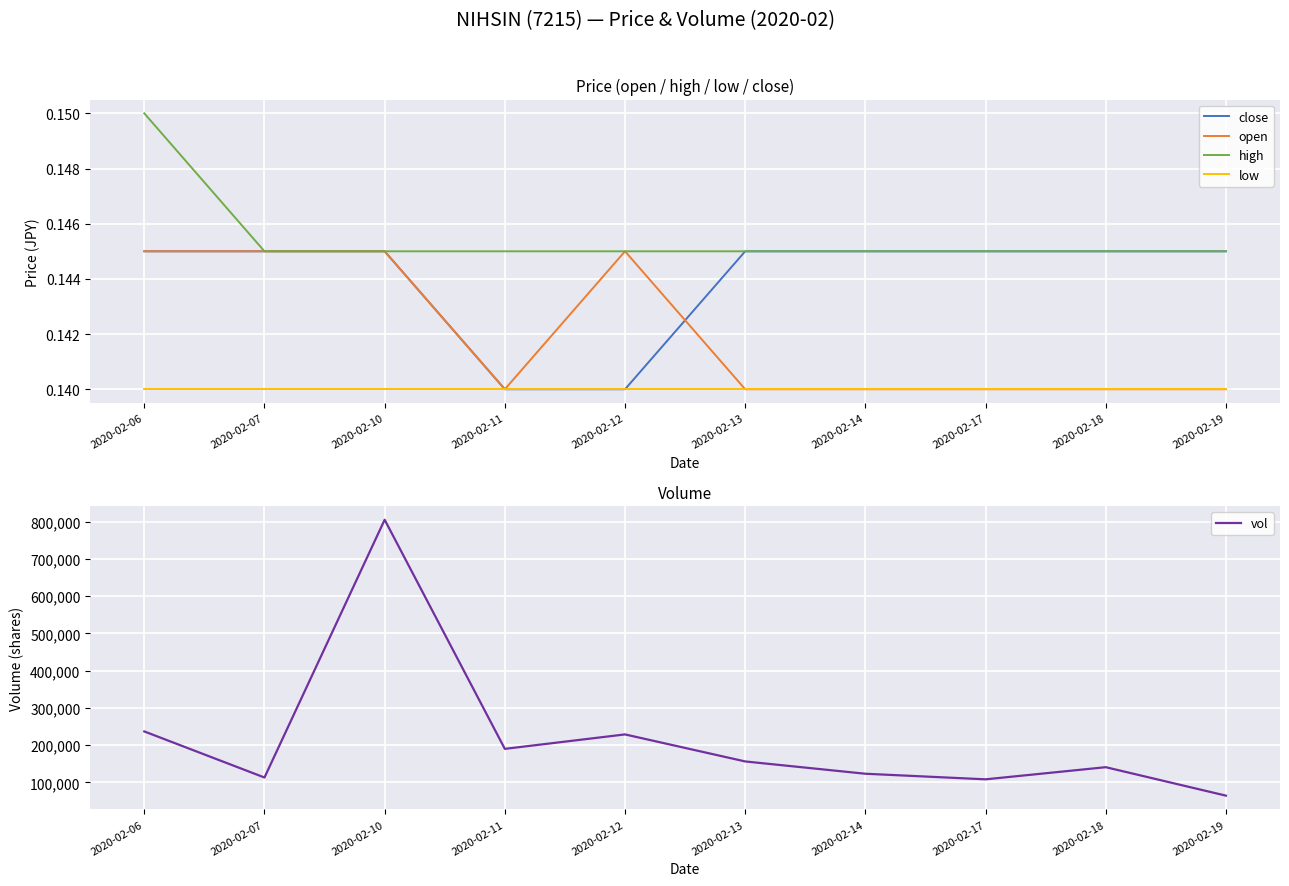

Which has a higher value, 2020-02-12 or 2020-02-17?

2020-02-17